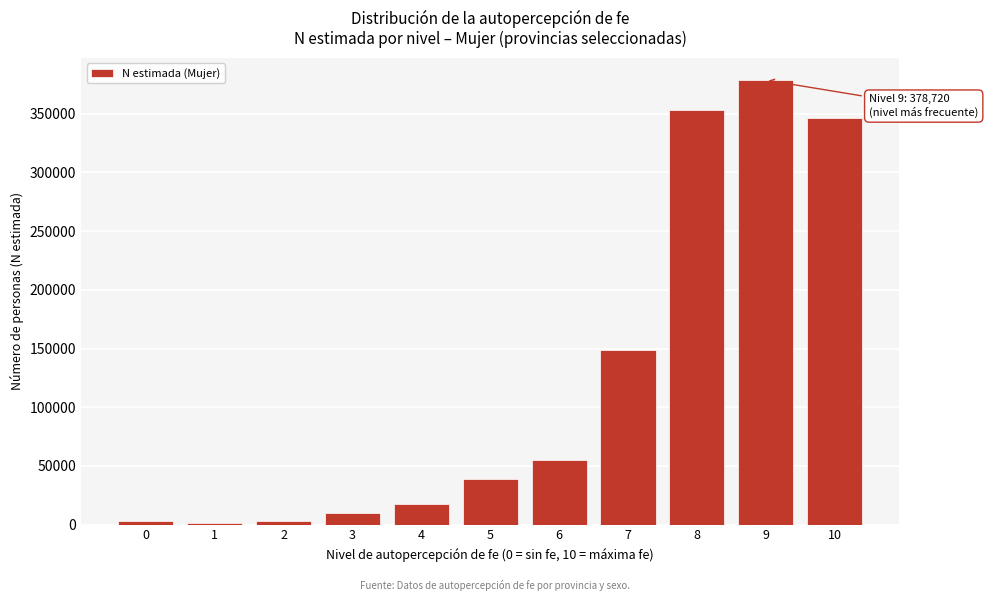

What is the change in value from 4 to 9?

+361347